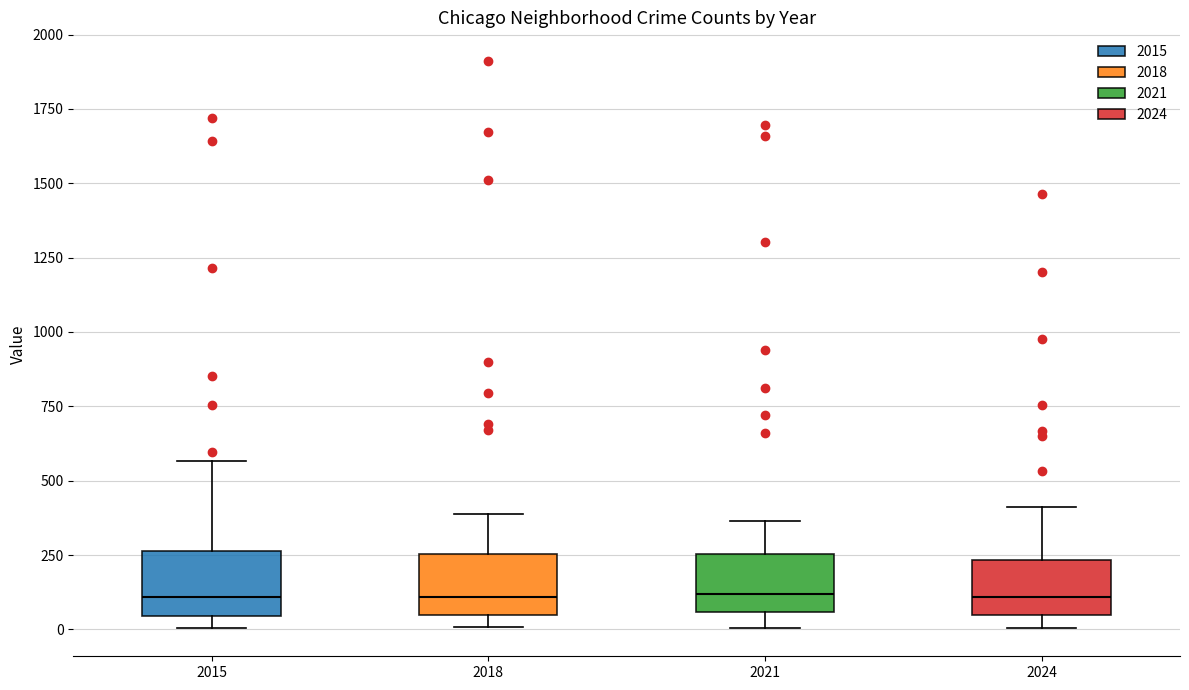

Reading left to right, read every box against the y-axis: the position of its median line, the range the box covers, and the ends of its whiskers. The values are not printed on the chart, so give them approximately, as read against the axis.

2015: median 100, box 50 to 250, whiskers 0 to 550
2018: median 100, box 50 to 250, whiskers 0 to 400
2021: median 100, box 50 to 250, whiskers 0 to 350
2024: median 100, box 50 to 250, whiskers 0 to 400